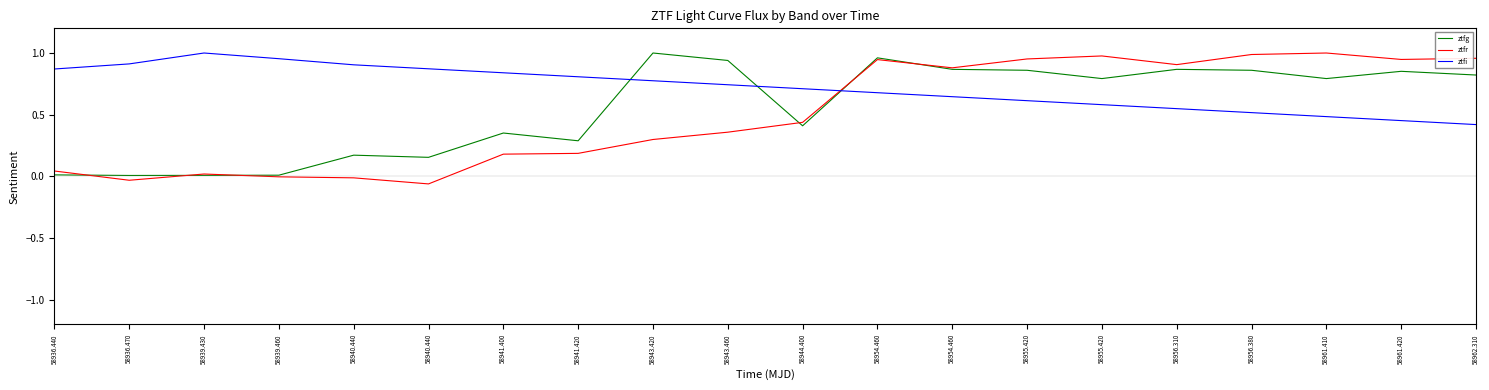

At which category does ztfr reach its first local valley?

58936.470